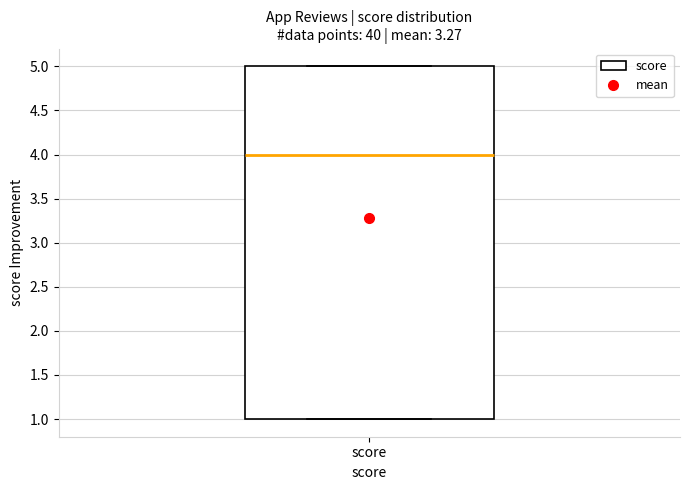

Where is the upper edge of the box for score on the y-axis? The values are not printed on the chart, so give them approximately, as read against the axis.

5